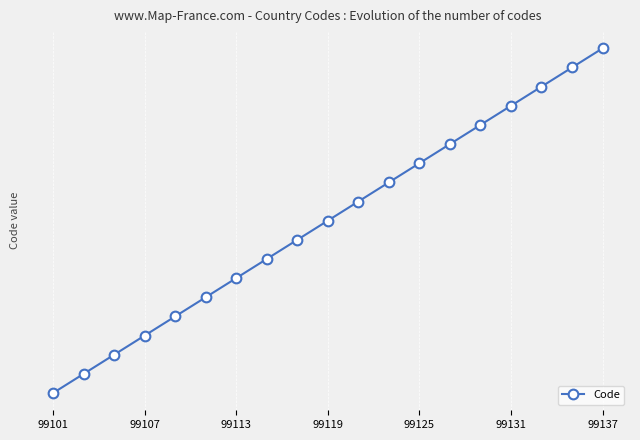

Which category has the lowest value across all series?

99101